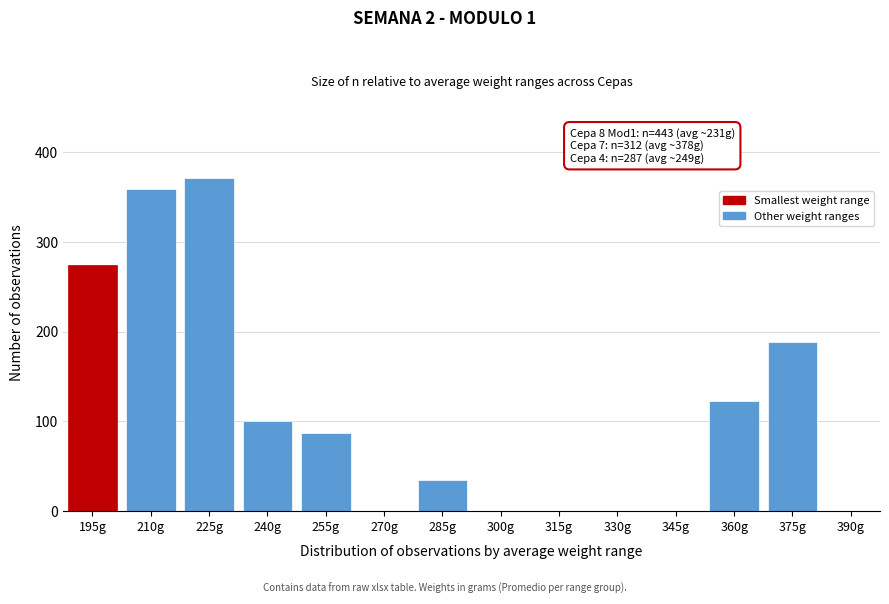

Reading left to right, extract all data points from this chart.

195g=275	210g=359	225g=372	240g=100	255g=87	270g=0	285g=35	300g=0	315g=0	330g=0	345g=0	360g=123	375g=189	390g=0